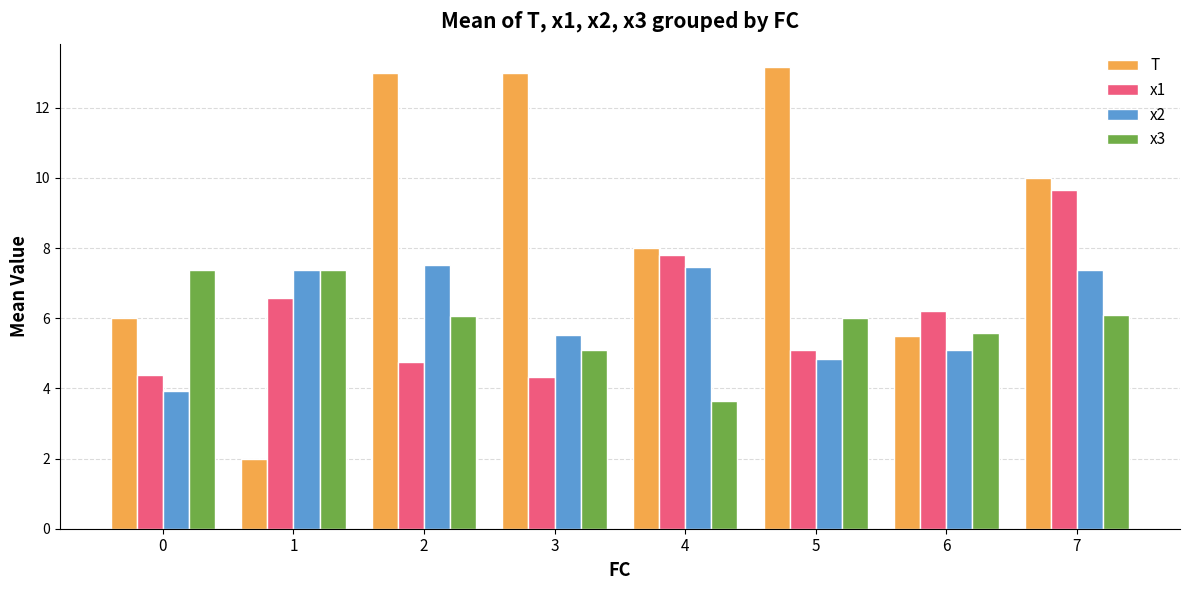

Which label corresponds to the largest value in the chart?

5